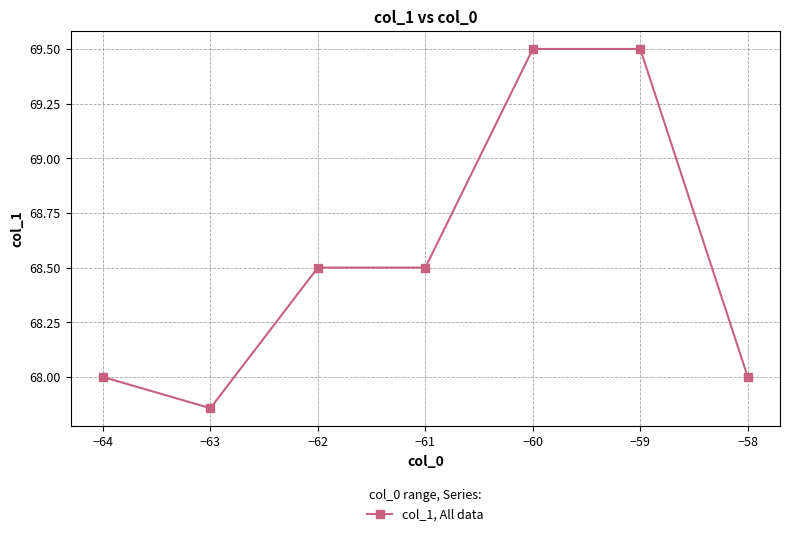

Read the value at −62.

68.5